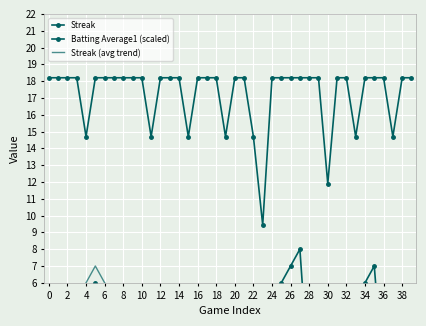

How many interior local peaks does the Streak (avg trend) series have?

4